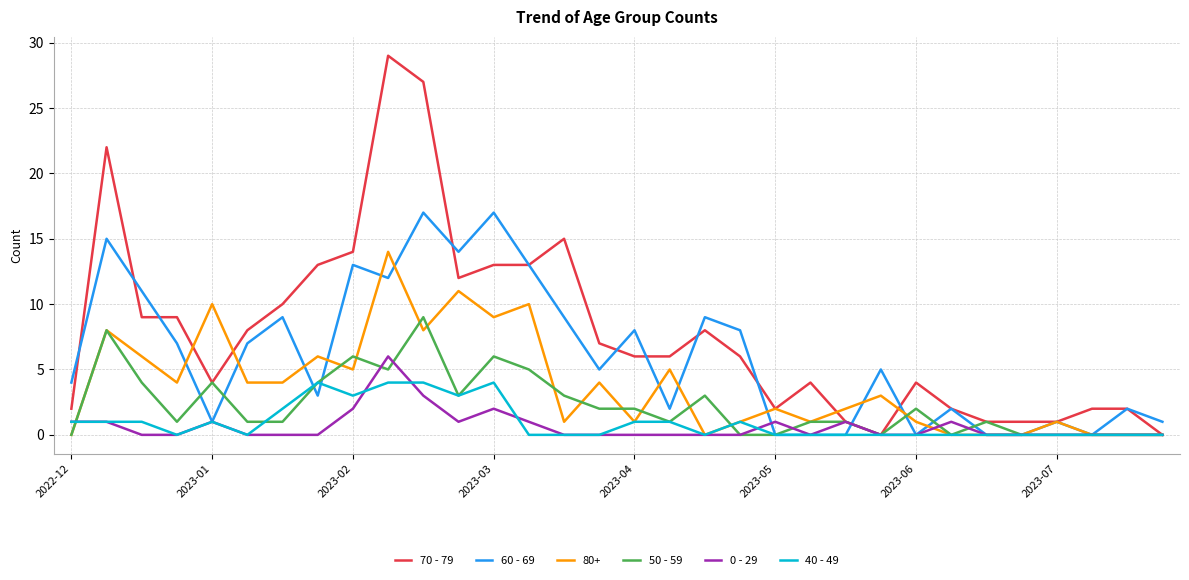

Which series has the widest spread of values?

70 - 79